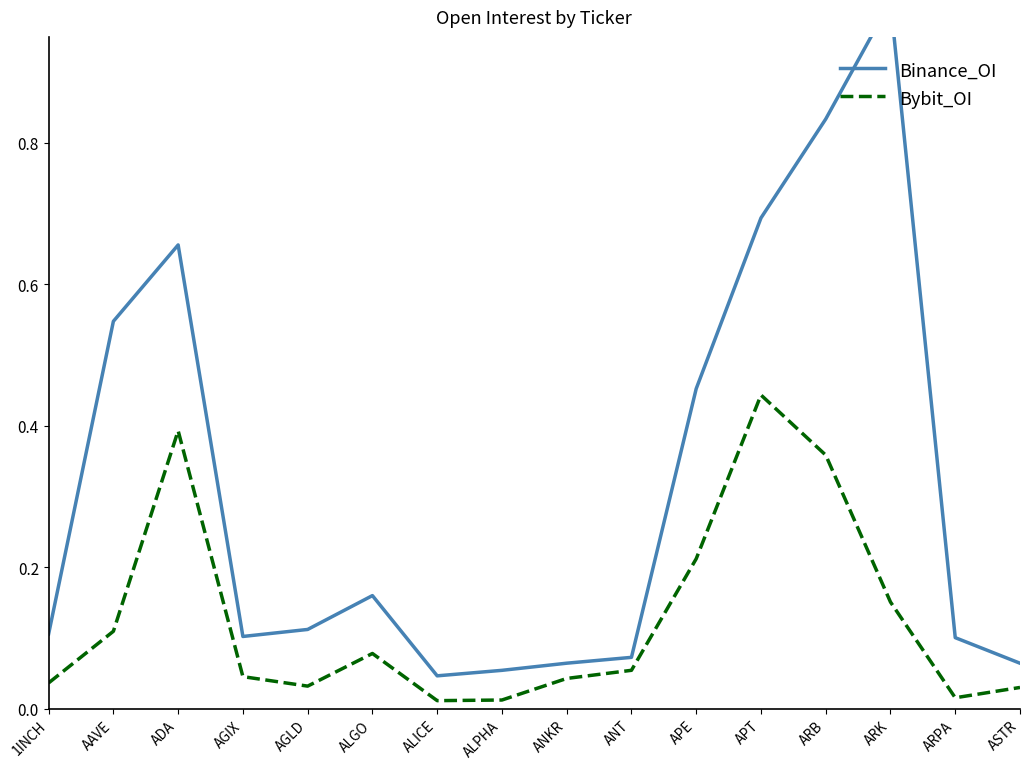

True or false: Binance_OI and Bybit_OI cross at least once.

False